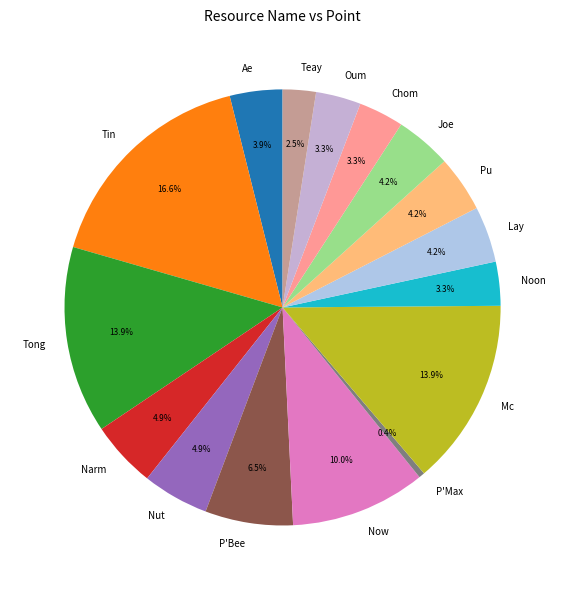

Which category has the smallest portion of the pie?

P'Max